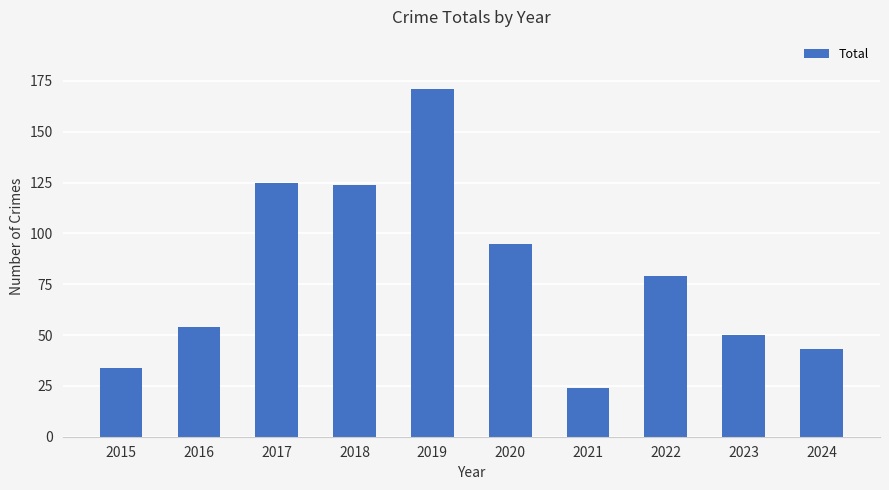

Reading left to right, list all the values displayed in this chart.

2015=34	2016=54	2017=125	2018=124	2019=171	2020=95	2021=24	2022=79	2023=50	2024=43